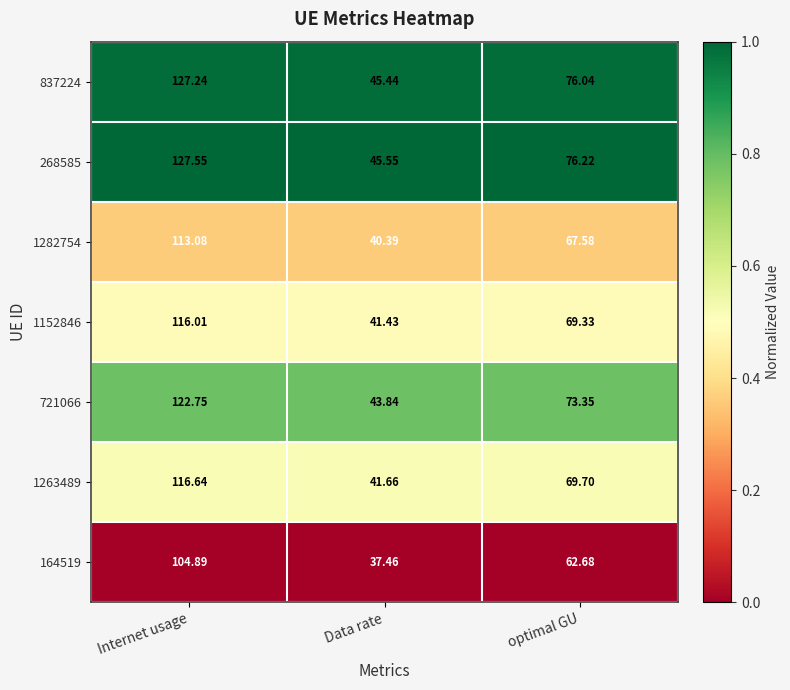

Rank the categories by 268585 value from highest to lowest.

Internet usage, optimal GU, Data rate